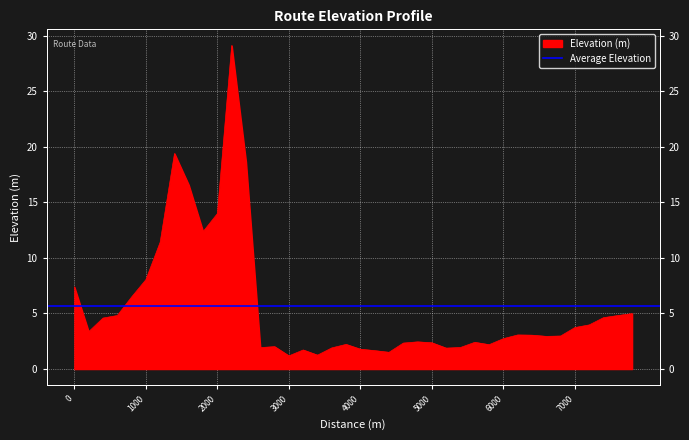

What is the change in value from 1000 to 4800?

-5.6